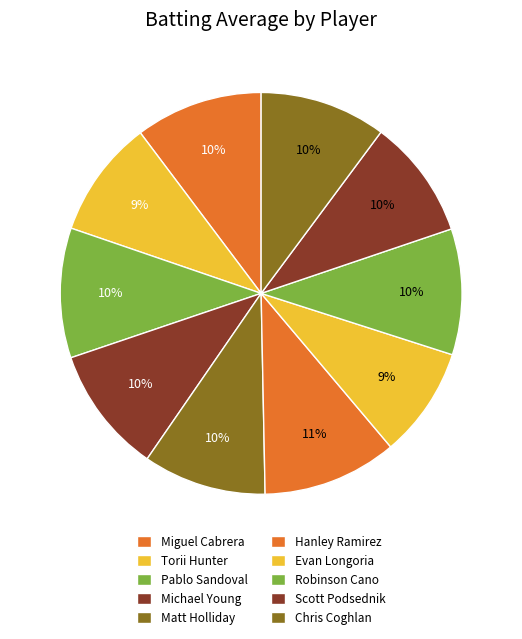

Count the number of slices in the pie.

10